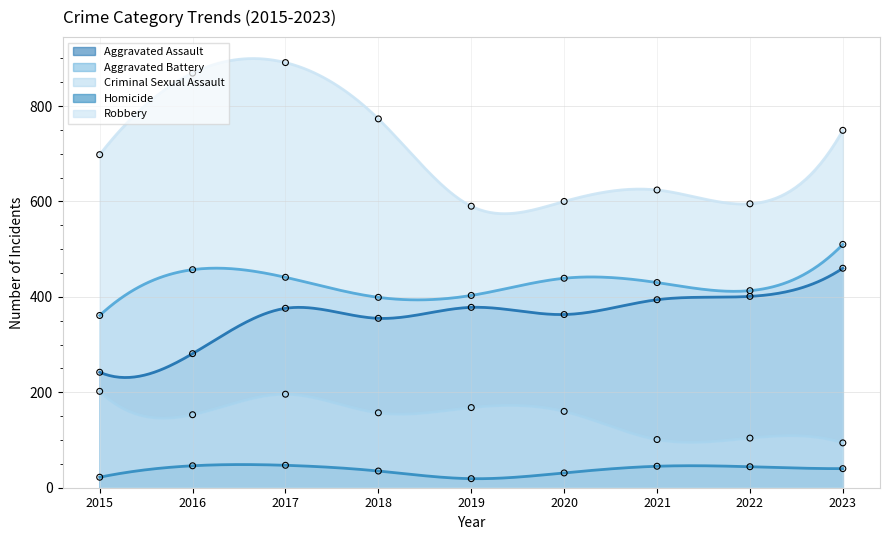

Which series contains the lowest Y value?

Homicide